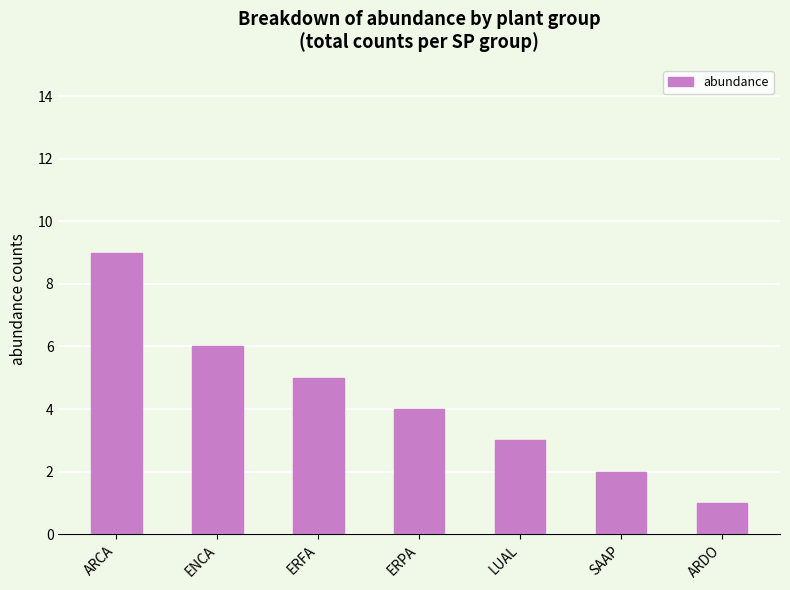

What is the ratio of the value at ARCA to the value at ENCA?

1.5